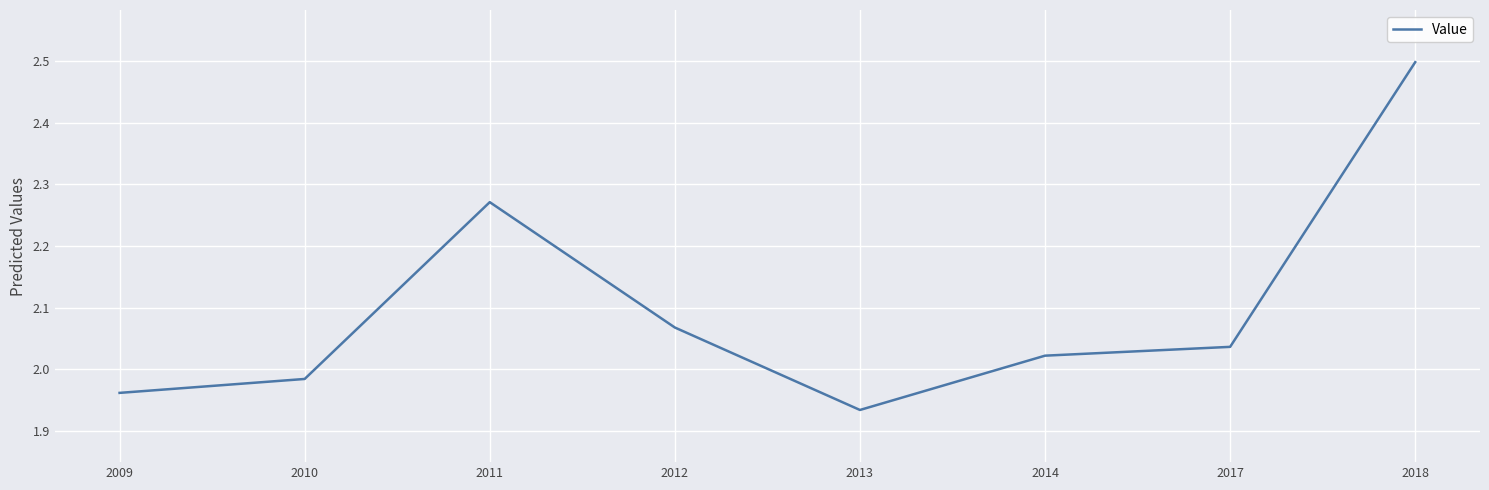

What is the greatest value displayed?

2.5